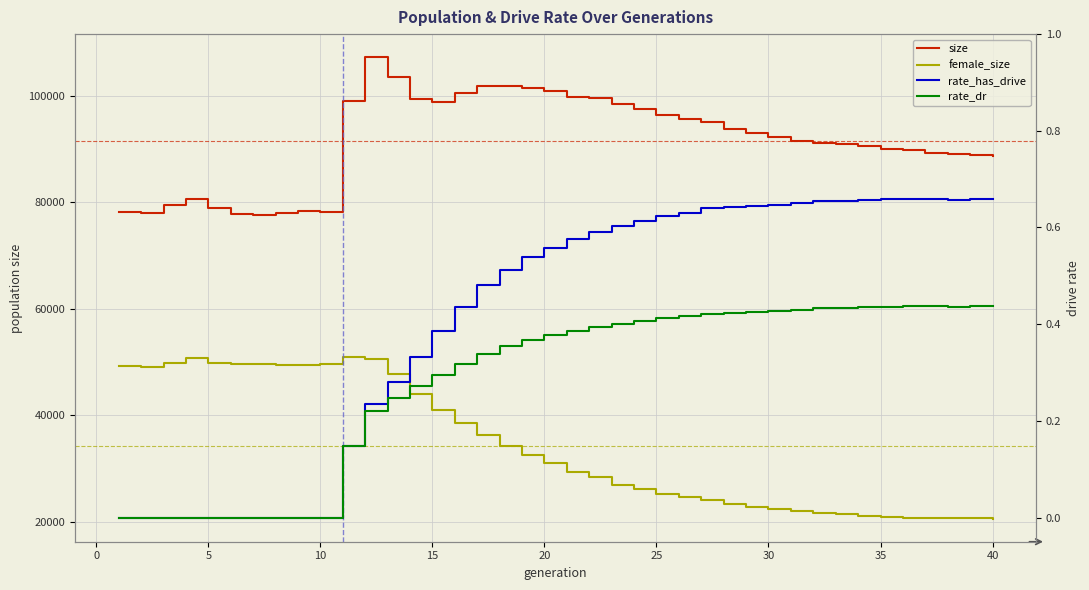

Which category has the highest value in the rate_dr series?

35